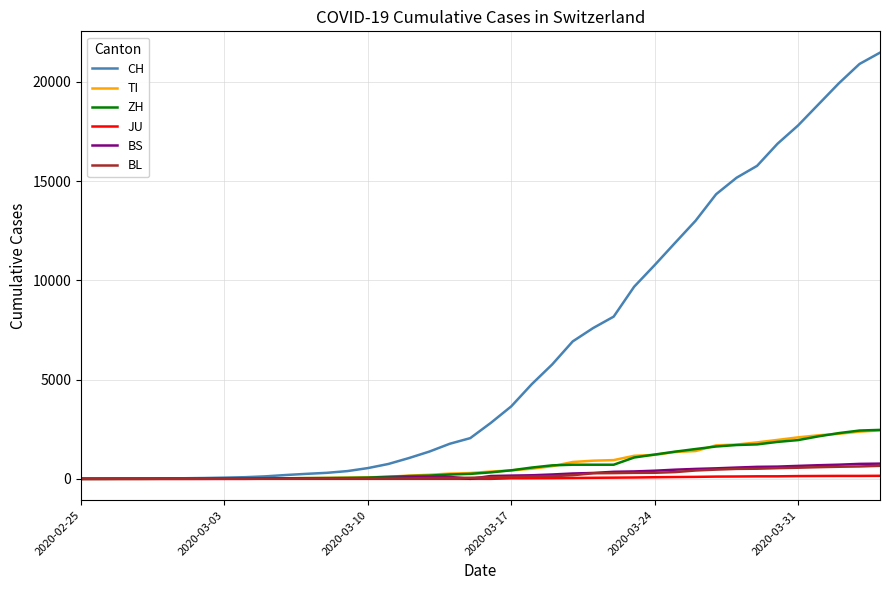

Does the chart display data point markers on the line(s)?

No